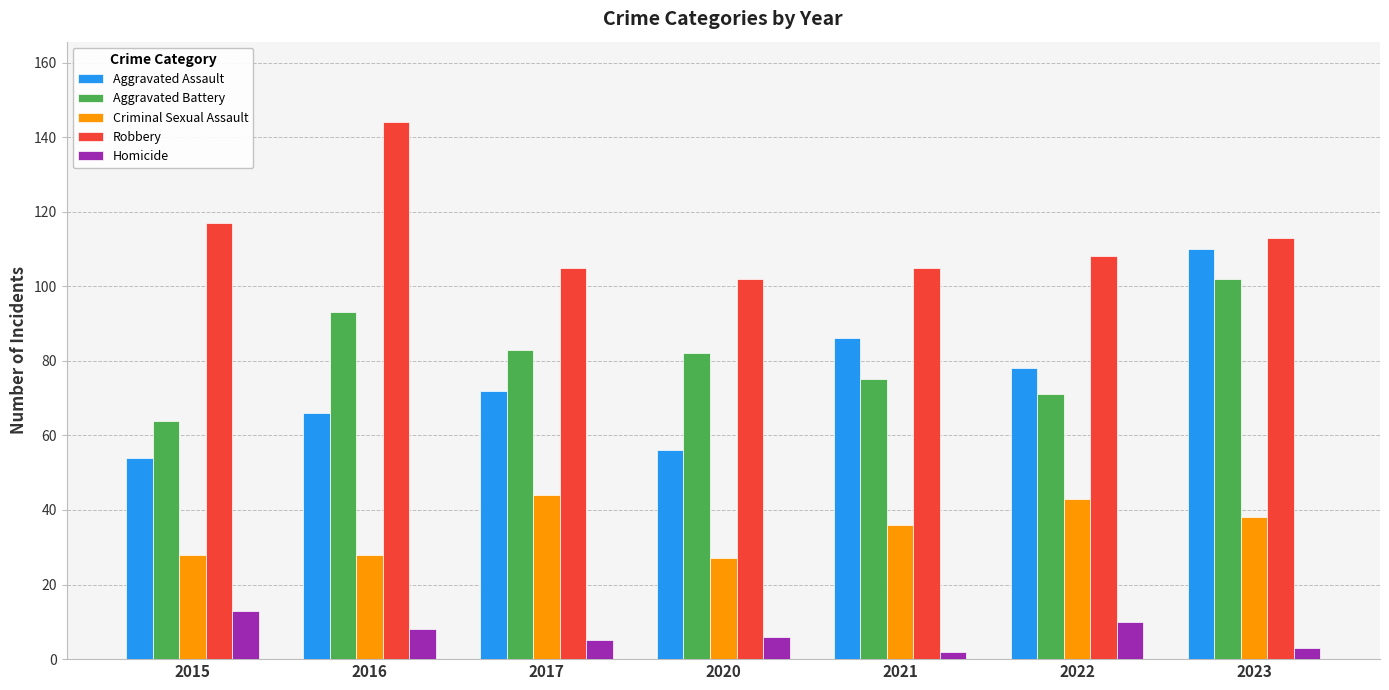

Which category has the highest value in the Aggravated Assault series?

2023